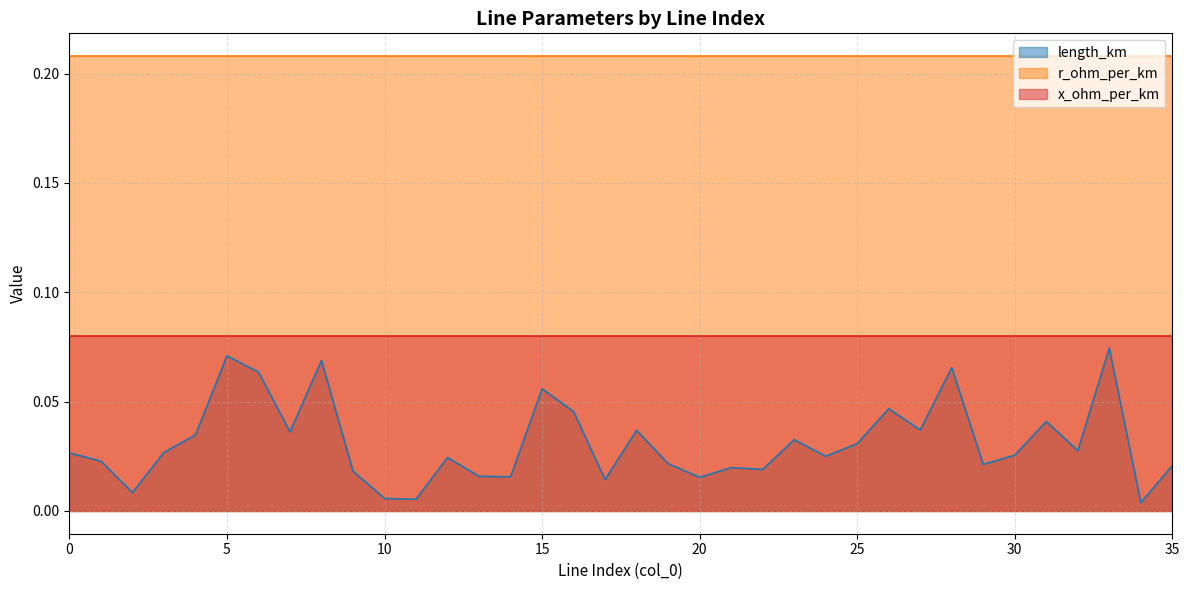

Rank the series by their maximum value, from highest to lowest.

r_ohm_per_km, x_ohm_per_km, length_km